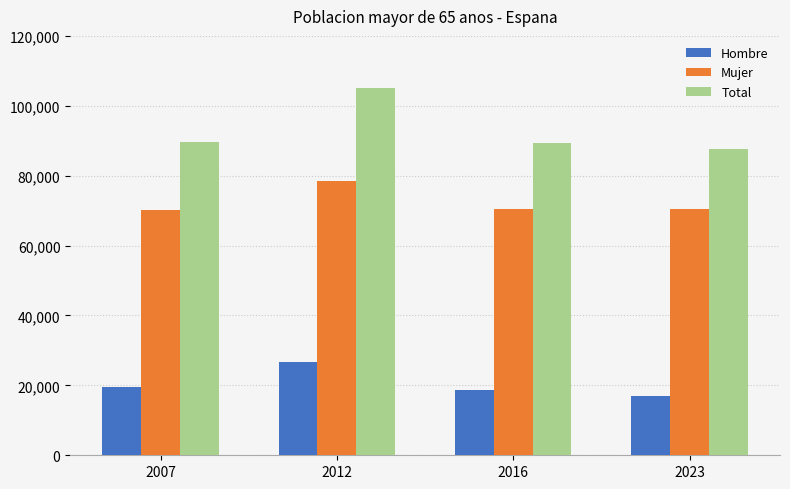

How many data points in Mujer are less than 70603?

2